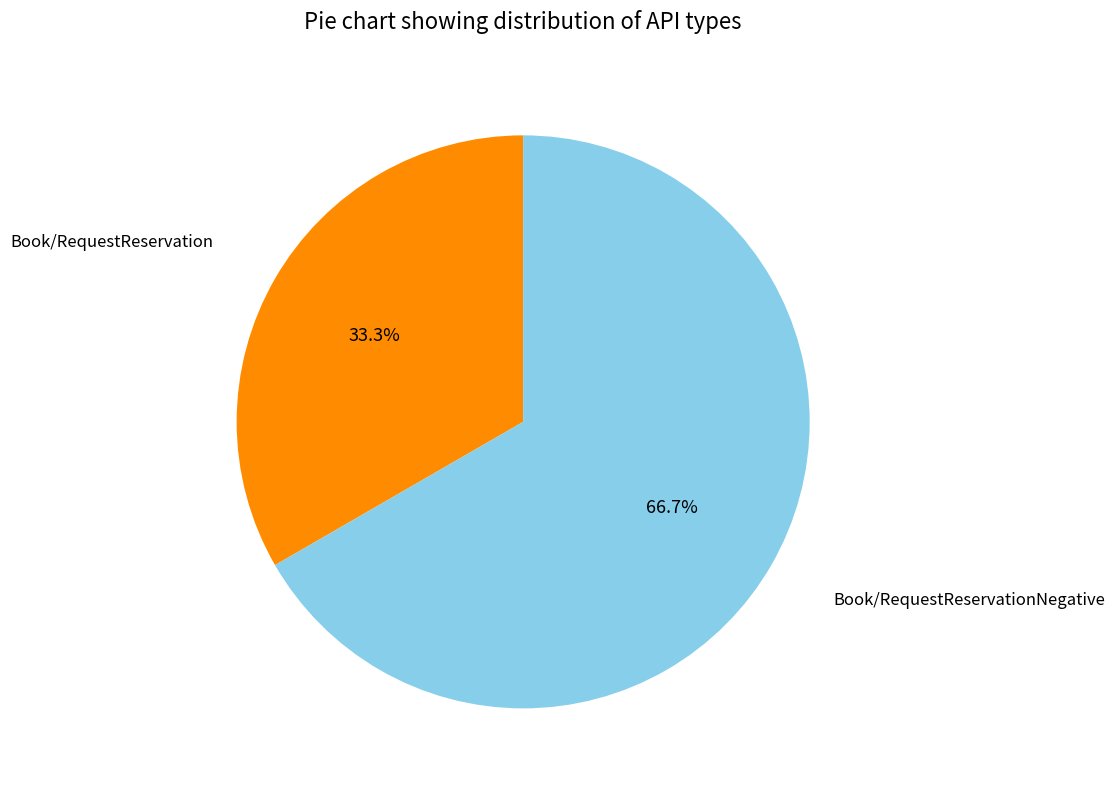

Is there a majority slice in this chart?

Yes